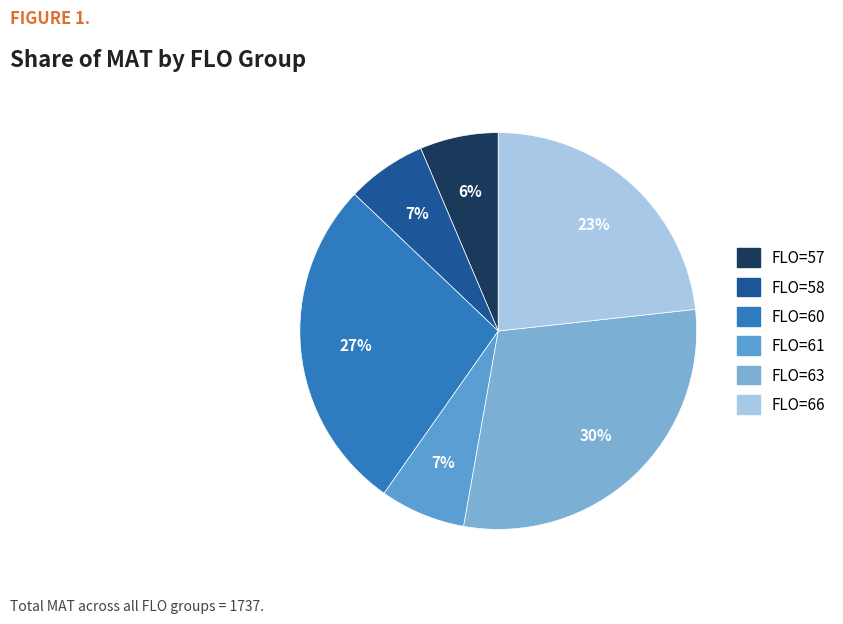

To the nearest percent, what percentage of the pie is FLO=61?

7%